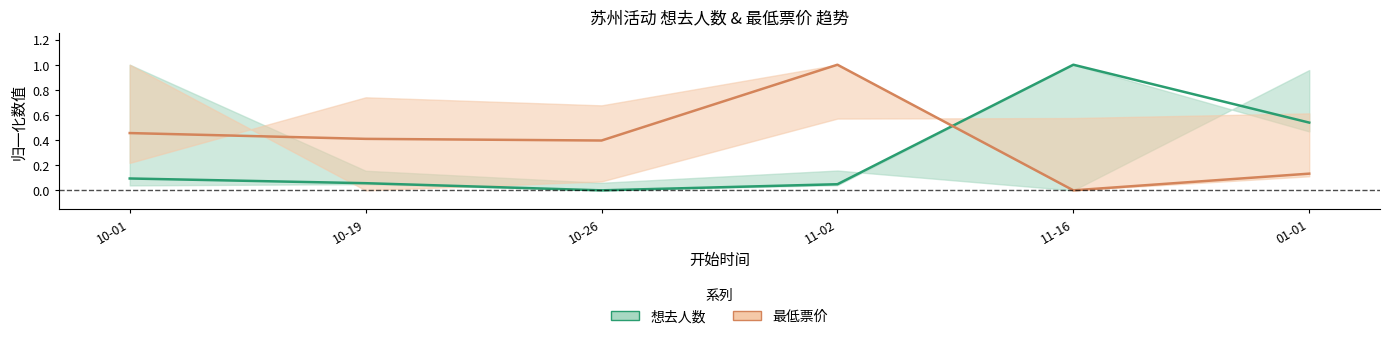

Does the chart have visible grid lines?

No